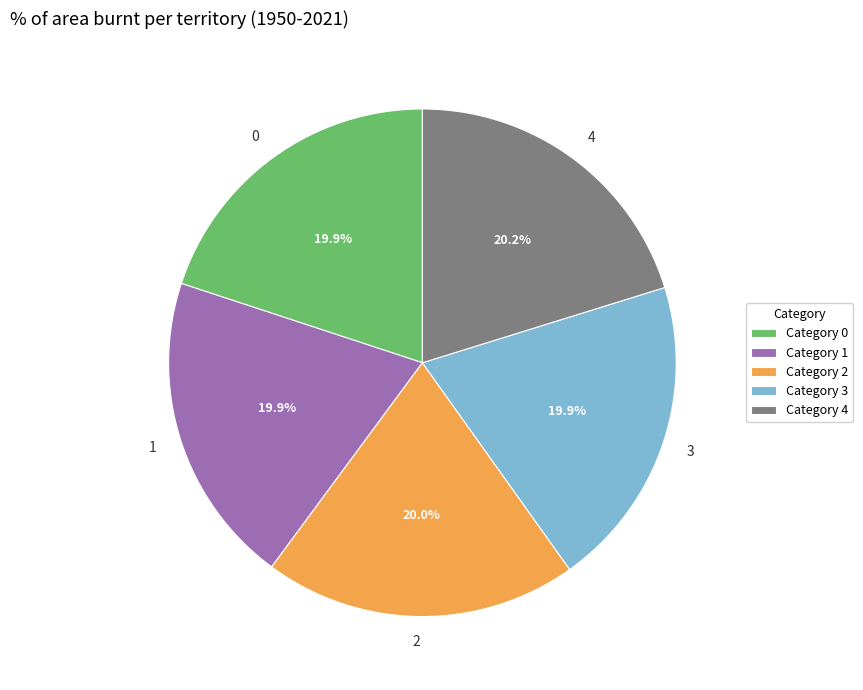

How many slices are in this pie chart?

5